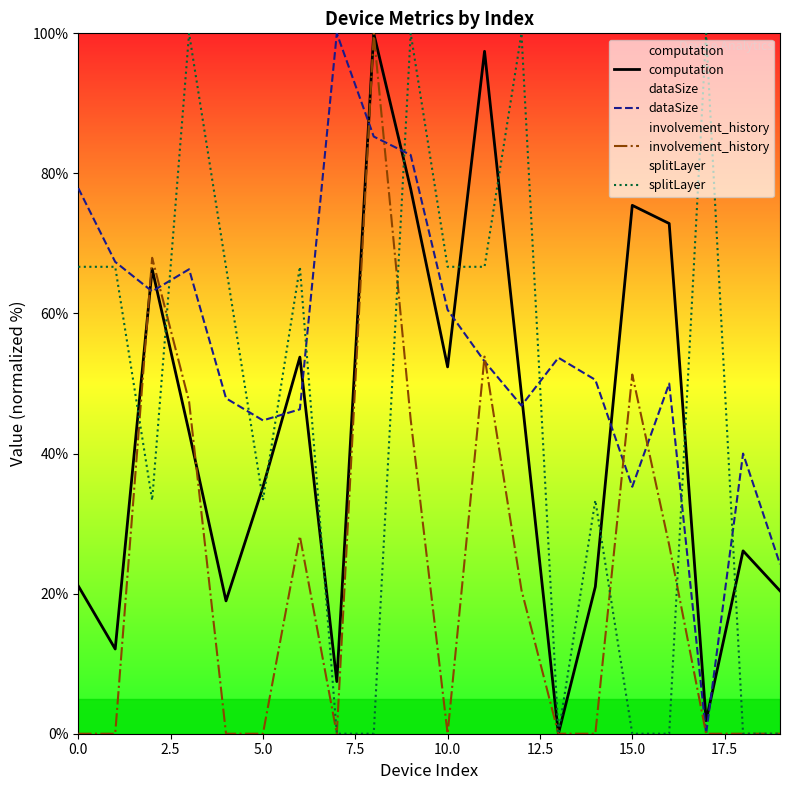

List the series in order of their peak value, lowest first.

computation, dataSize, involvement_history, splitLayer